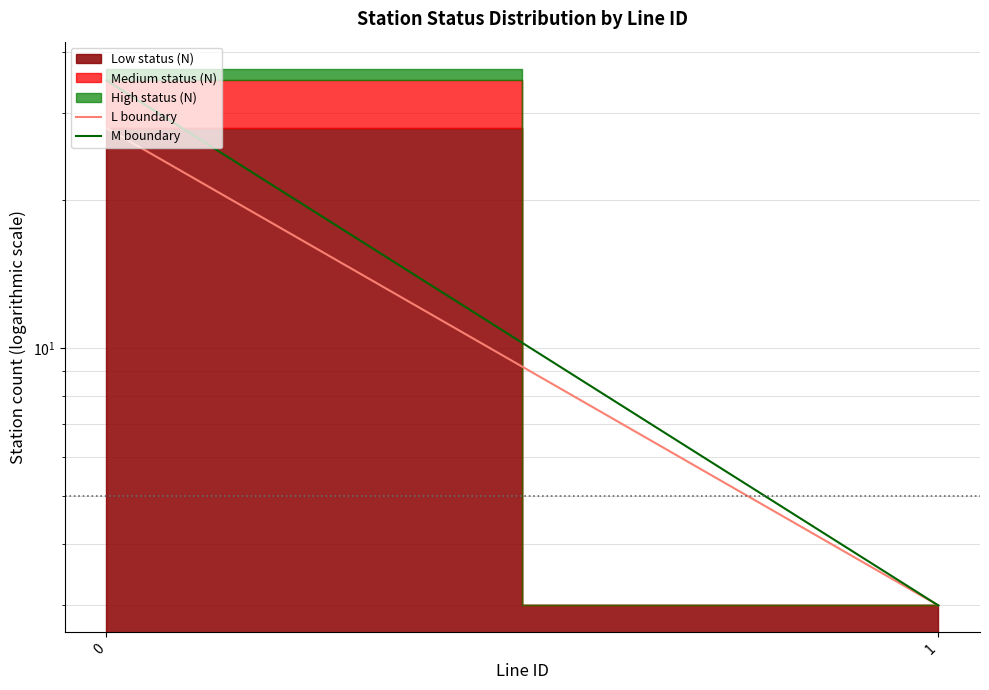

How many data points does each series have?

2